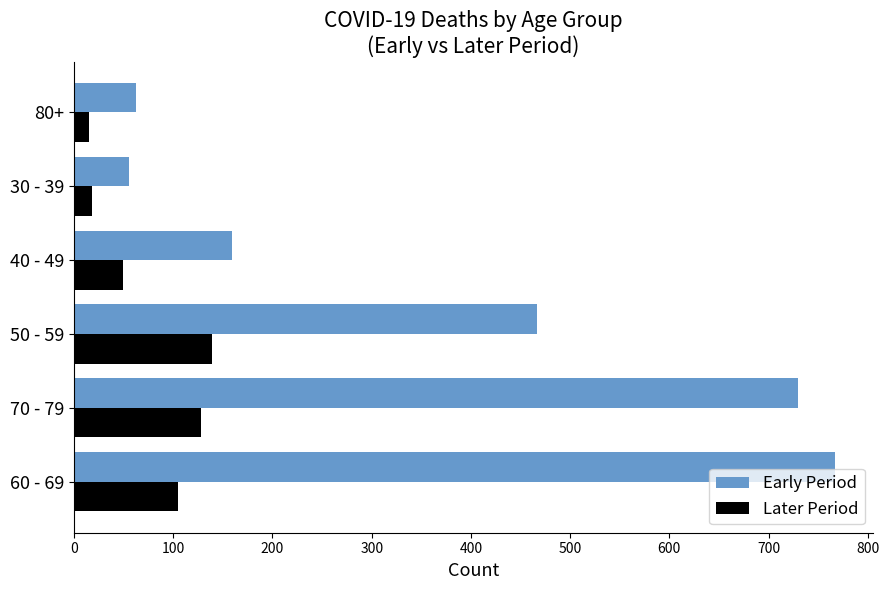

What is the difference between the maximum and second lowest values in the Later Period series?

121